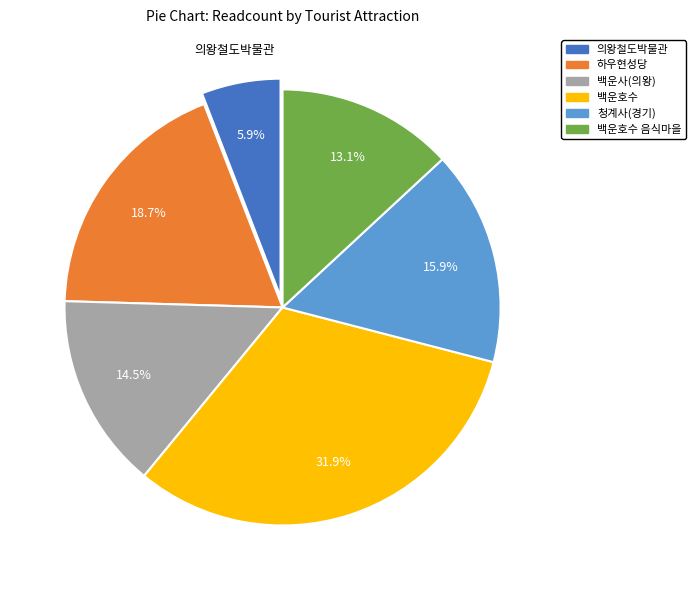

Is there a majority slice in this chart?

No